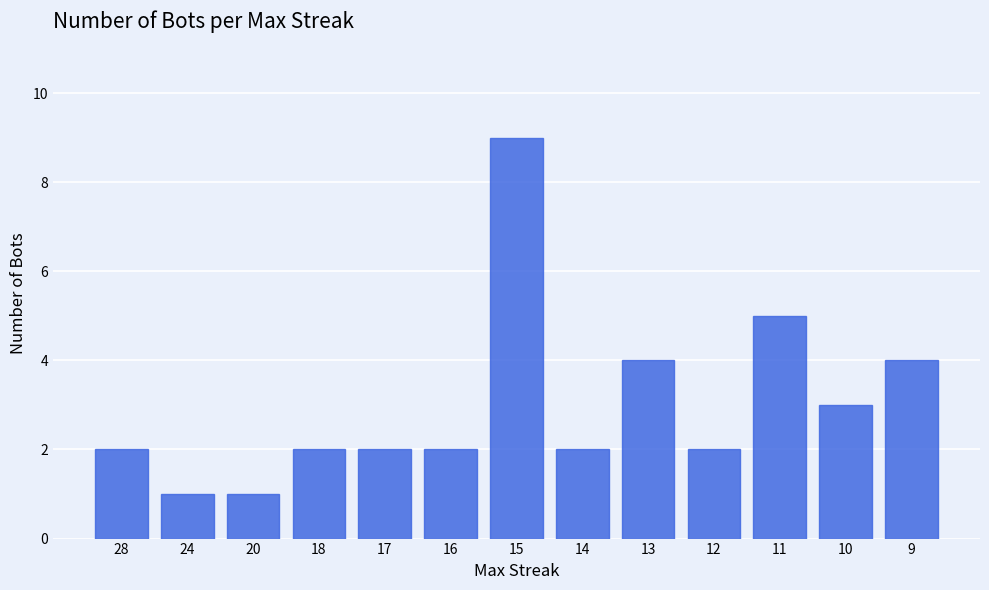

Count the number of categories in the chart.

13